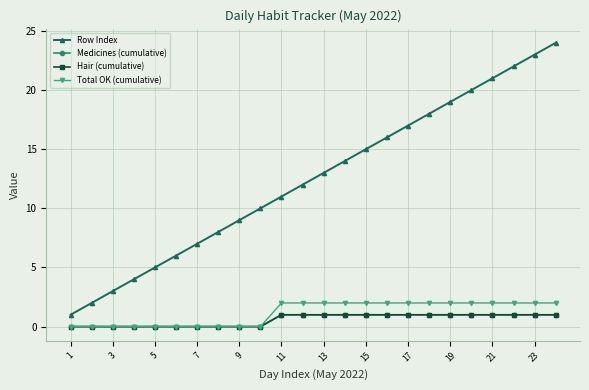

Does the chart have visible grid lines?

Yes